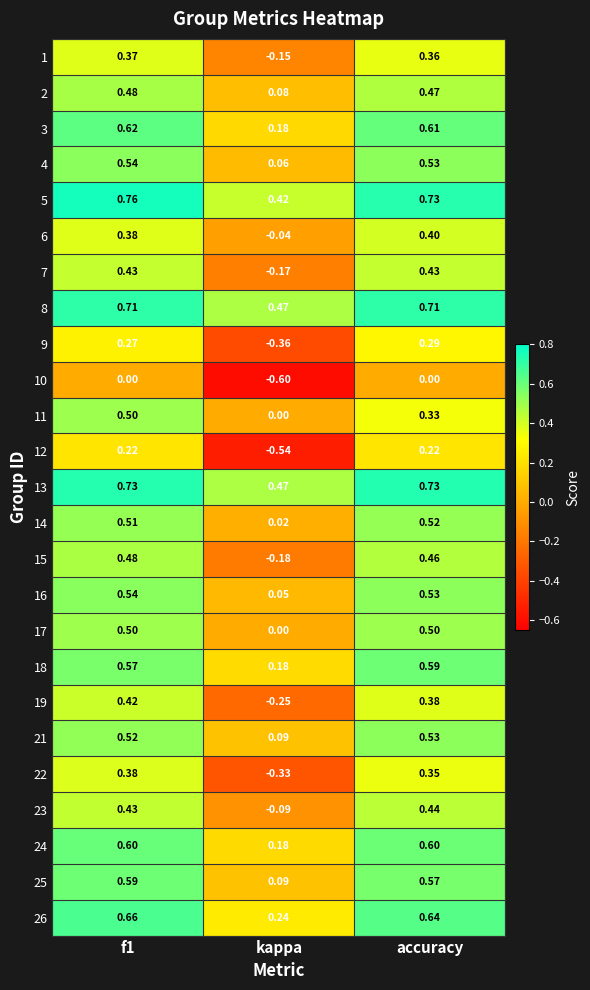

Is the value of 12 at f1 greater than the value of 3 at kappa?

Yes